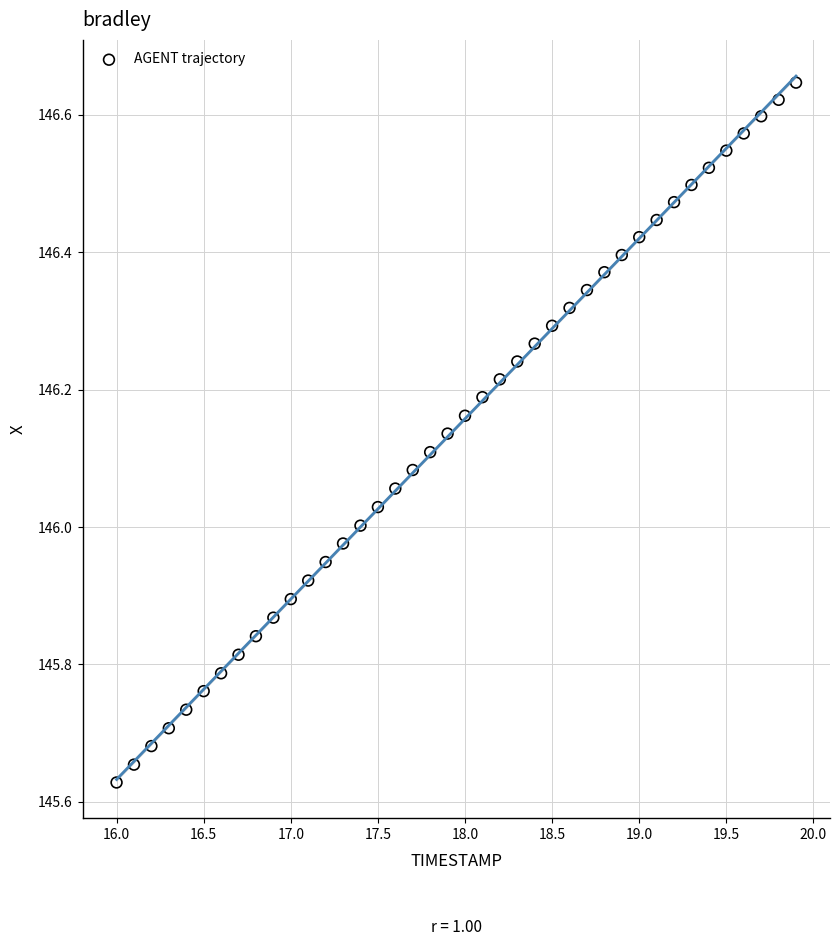

What is the range of X values (max minus min)?

3.9